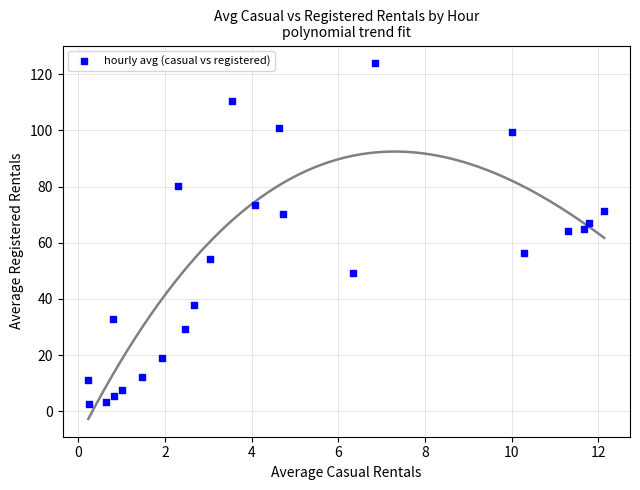

What is the range of Y values (max minus min)?

121.3